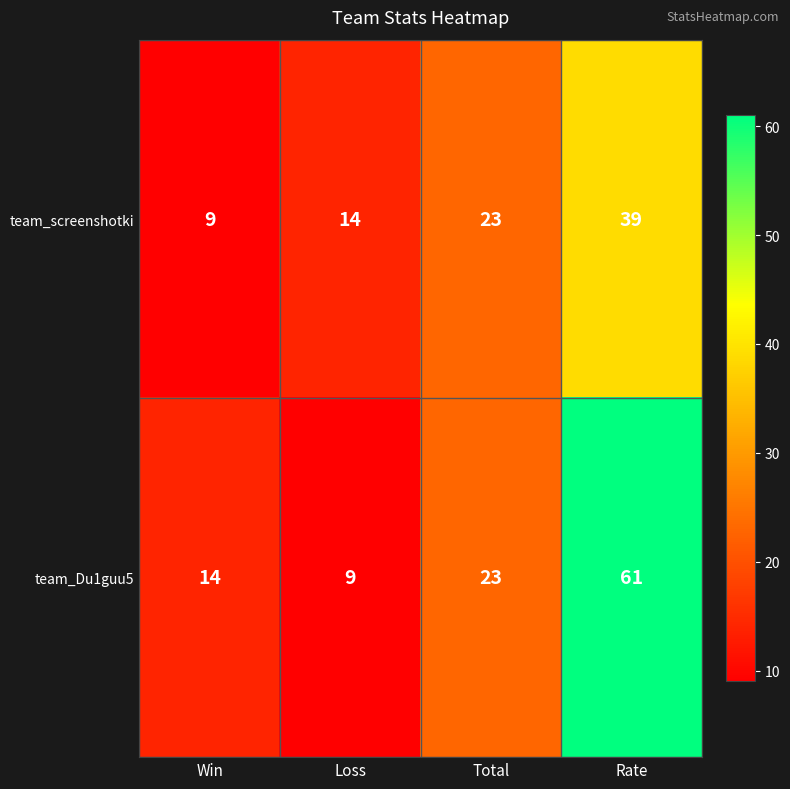

The team_screenshotki series shows 38 at Total. True or false?

False